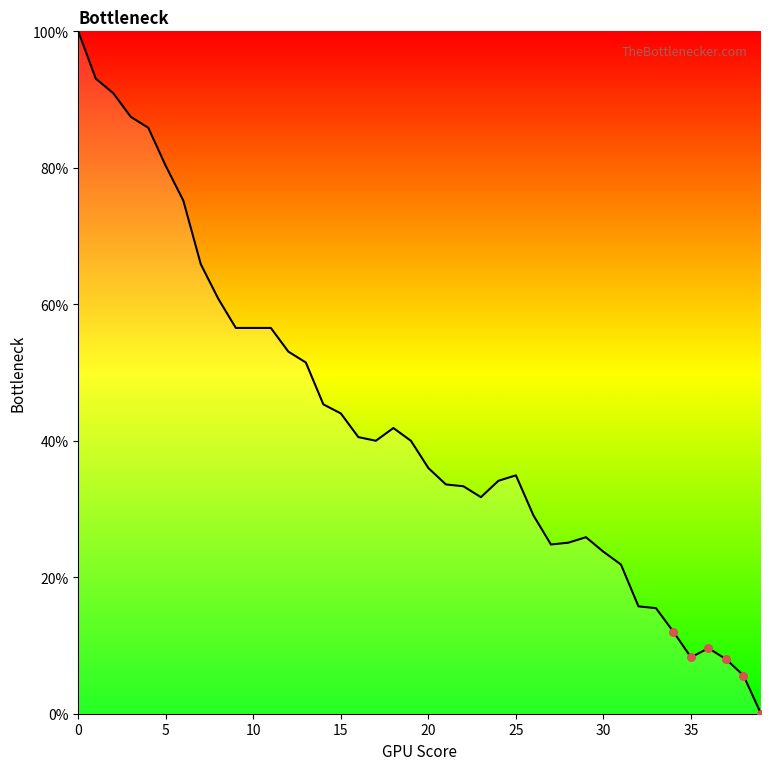

What is the difference between the maximum and minimum values?

100.0